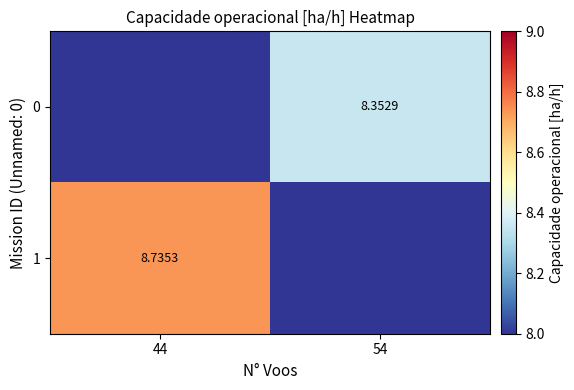

How many values in the 1 series exceed 8?

1